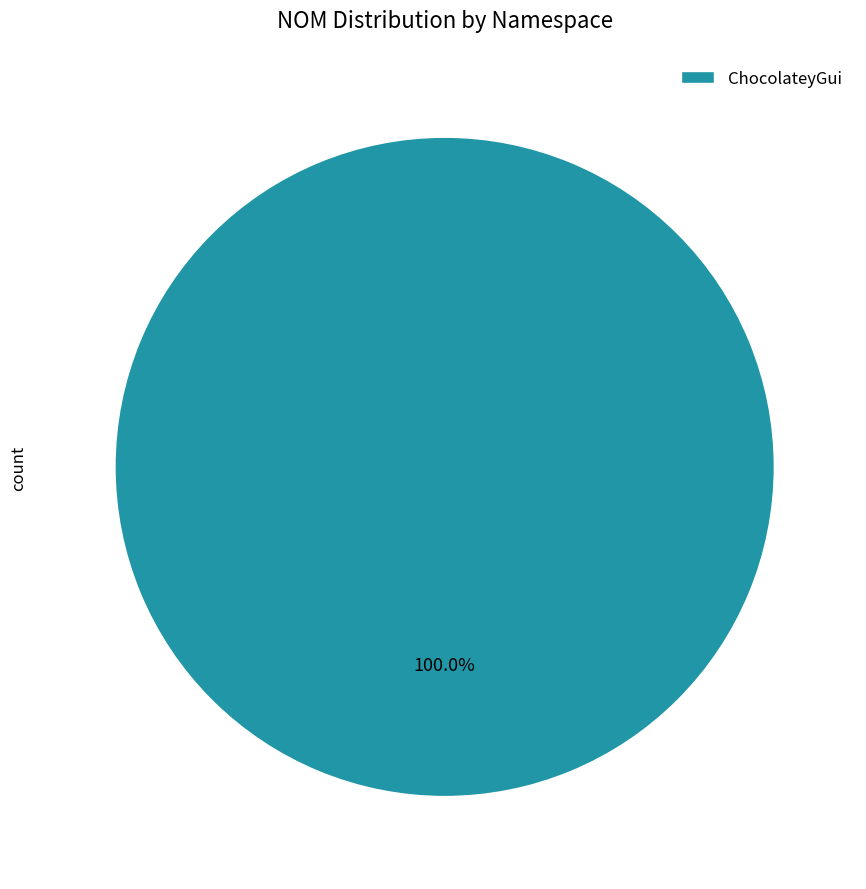

Is there a majority slice in this chart?

Yes